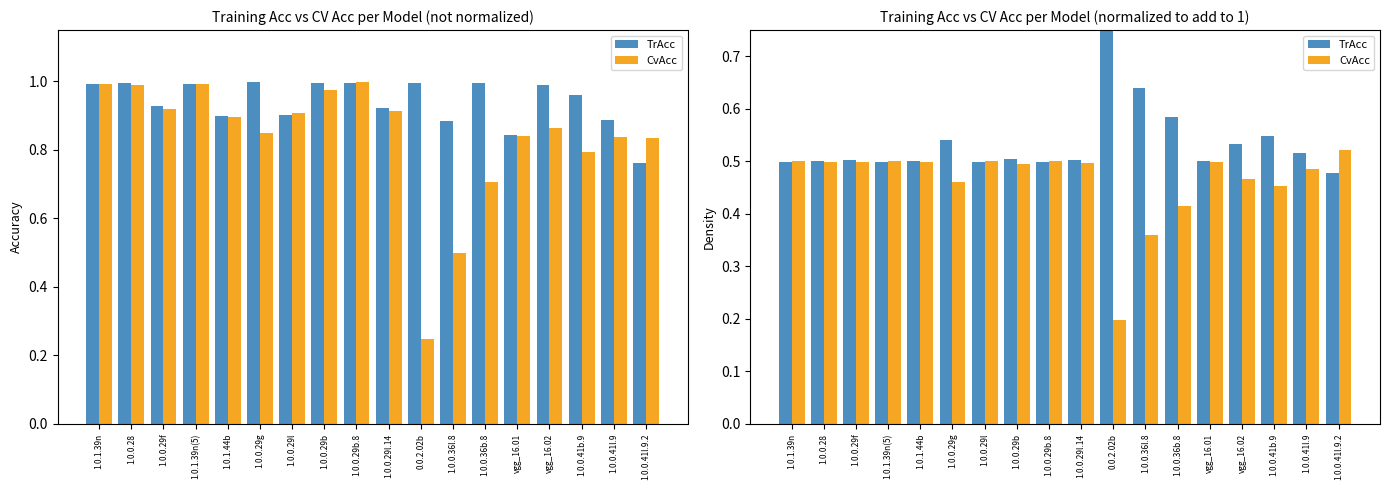

What is the value of the CvAcc bar at the 15th from the left?

0.5